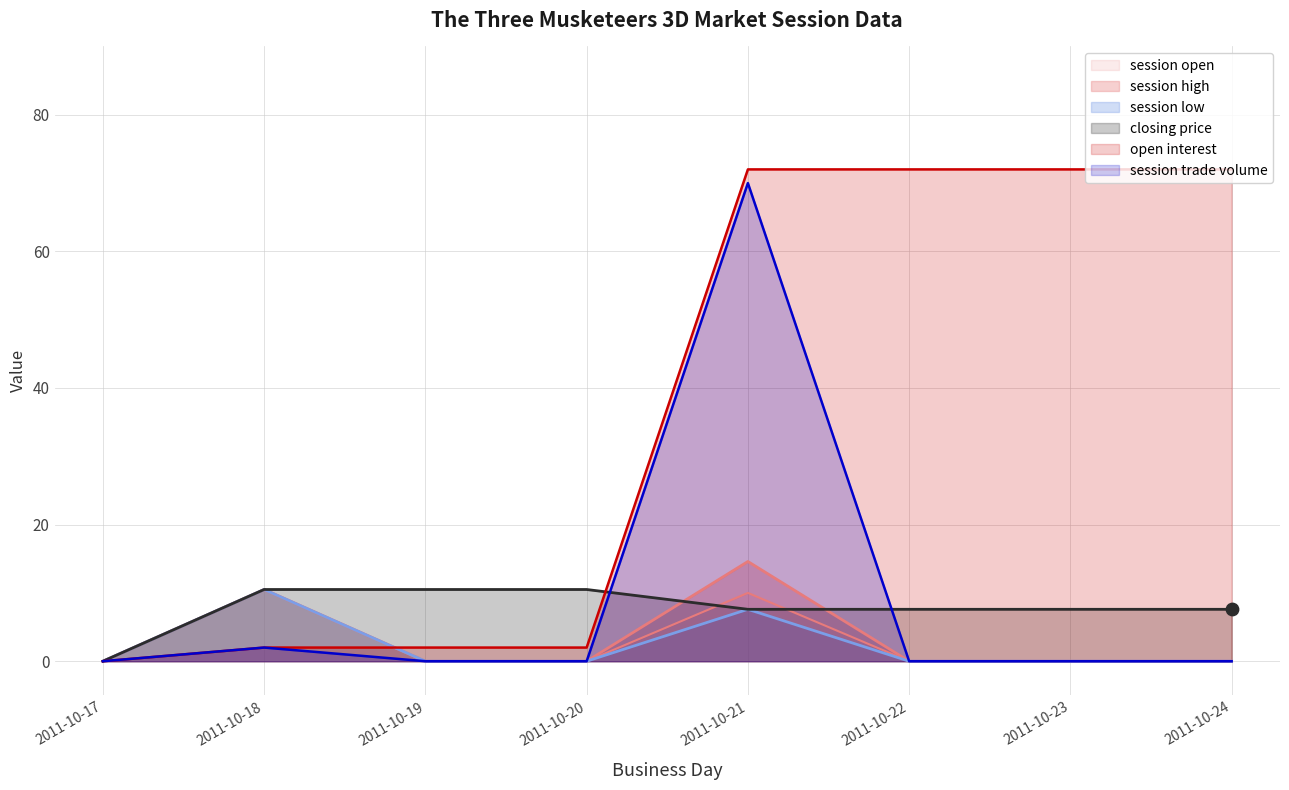

Is the value of open interest at 2011-10-20 greater than the value of session high at 2011-10-20?

Yes